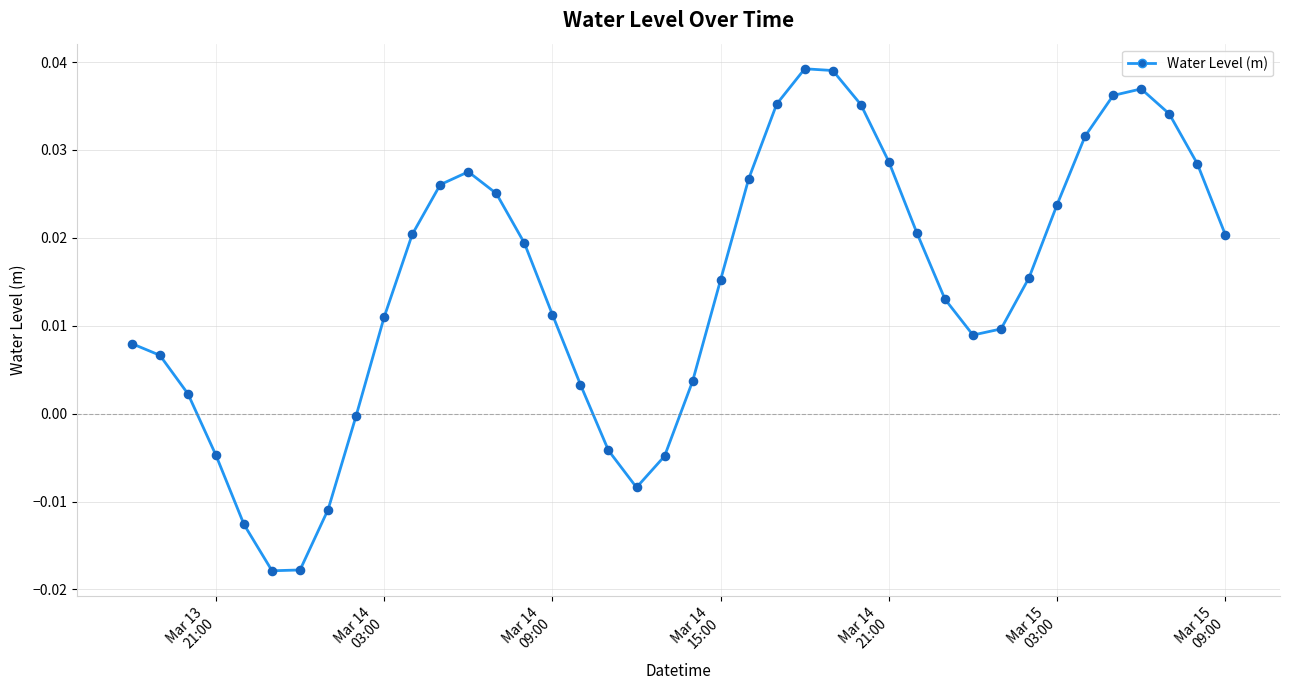

How many lines are shown in the chart?

1